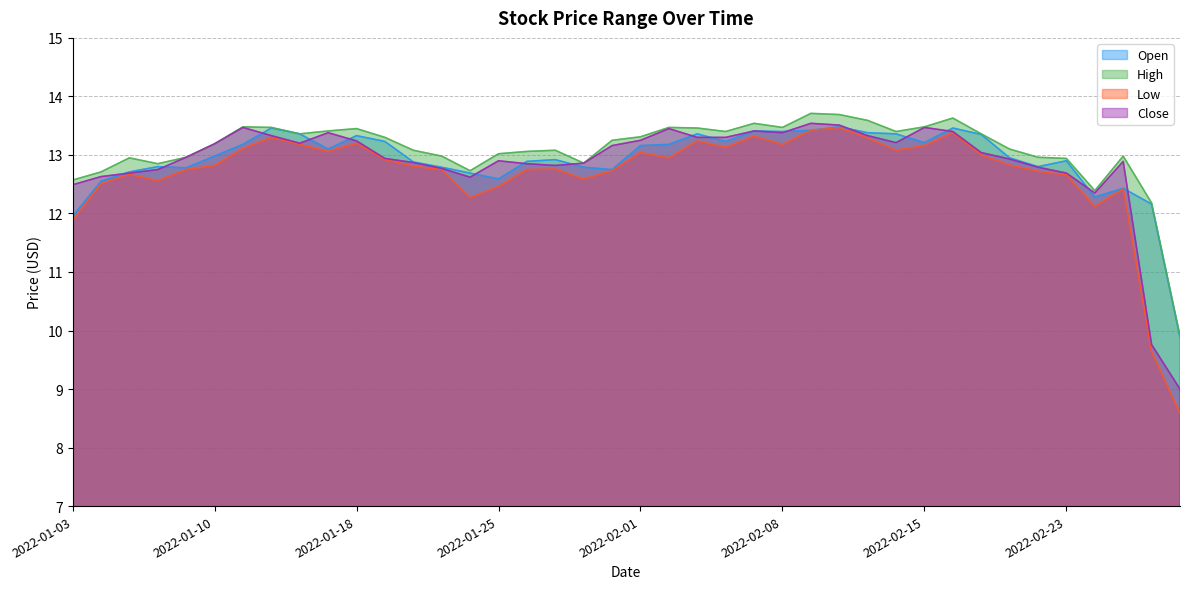

How many intersections are there between Close and Open?

16